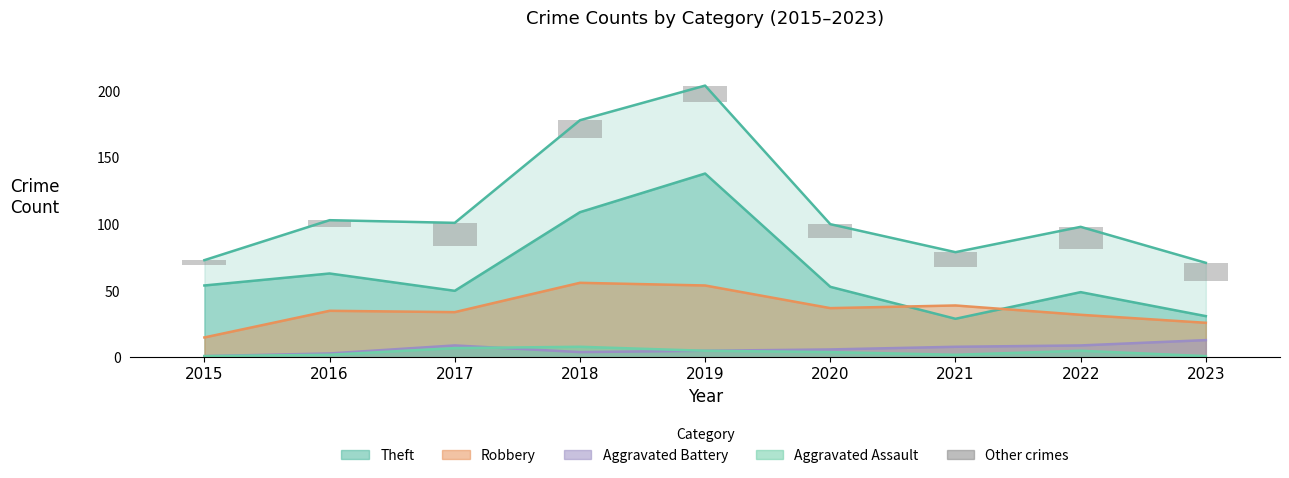

Which category has the lowest value across all series?

2015